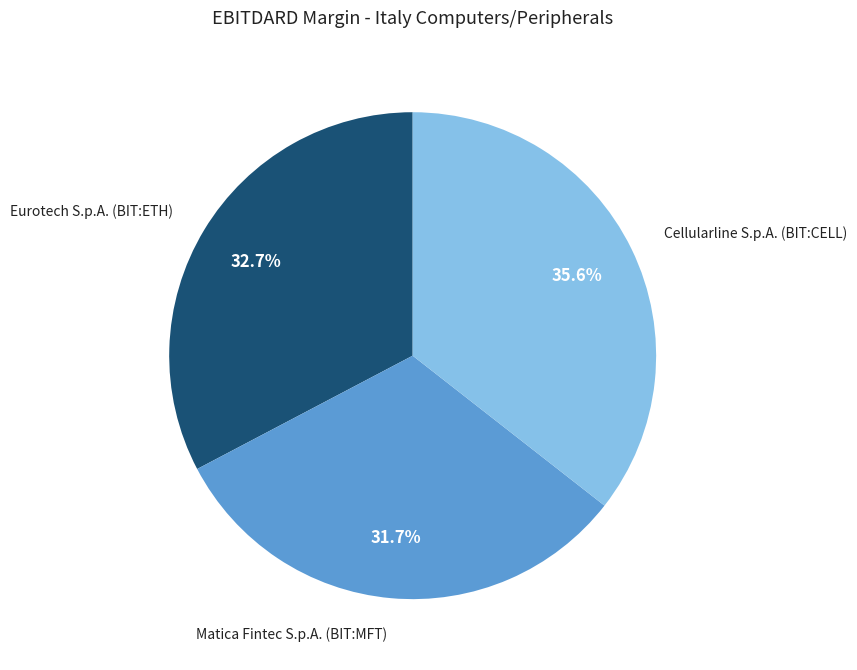

True or false: Matica Fintec S.p.A. (BIT:MFT) accounts for 32% of the total.

True